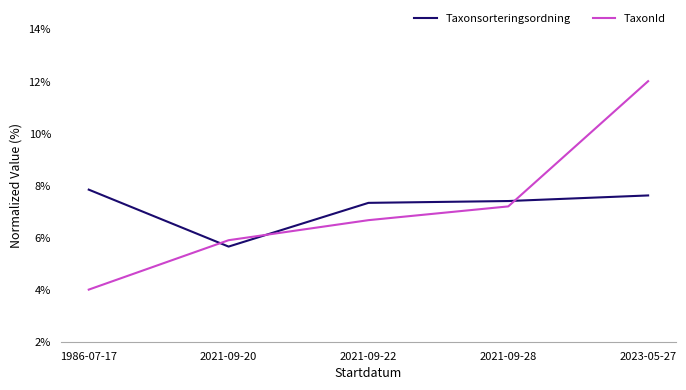

True or false: TaxonId has more than 1 interior local peaks.

False